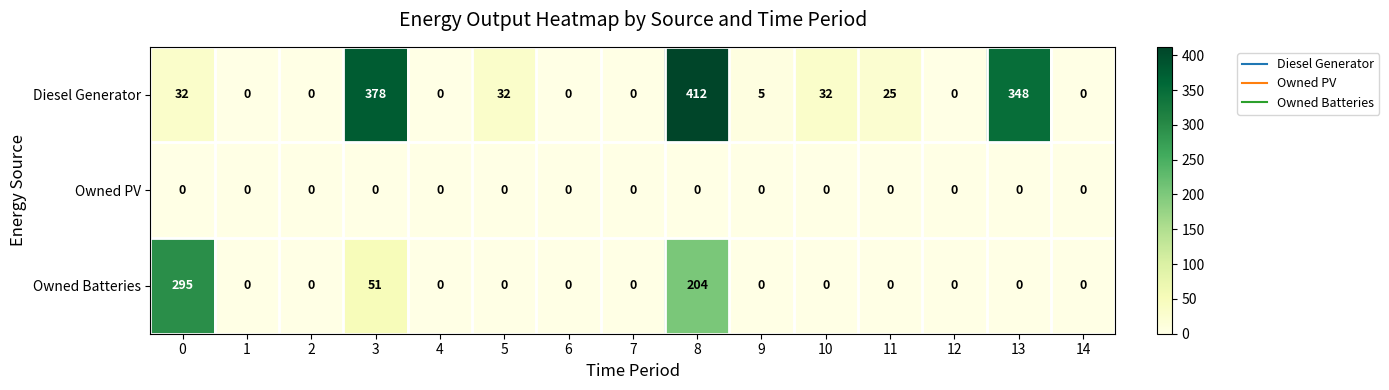

At which category is the sum across all series the highest?

8